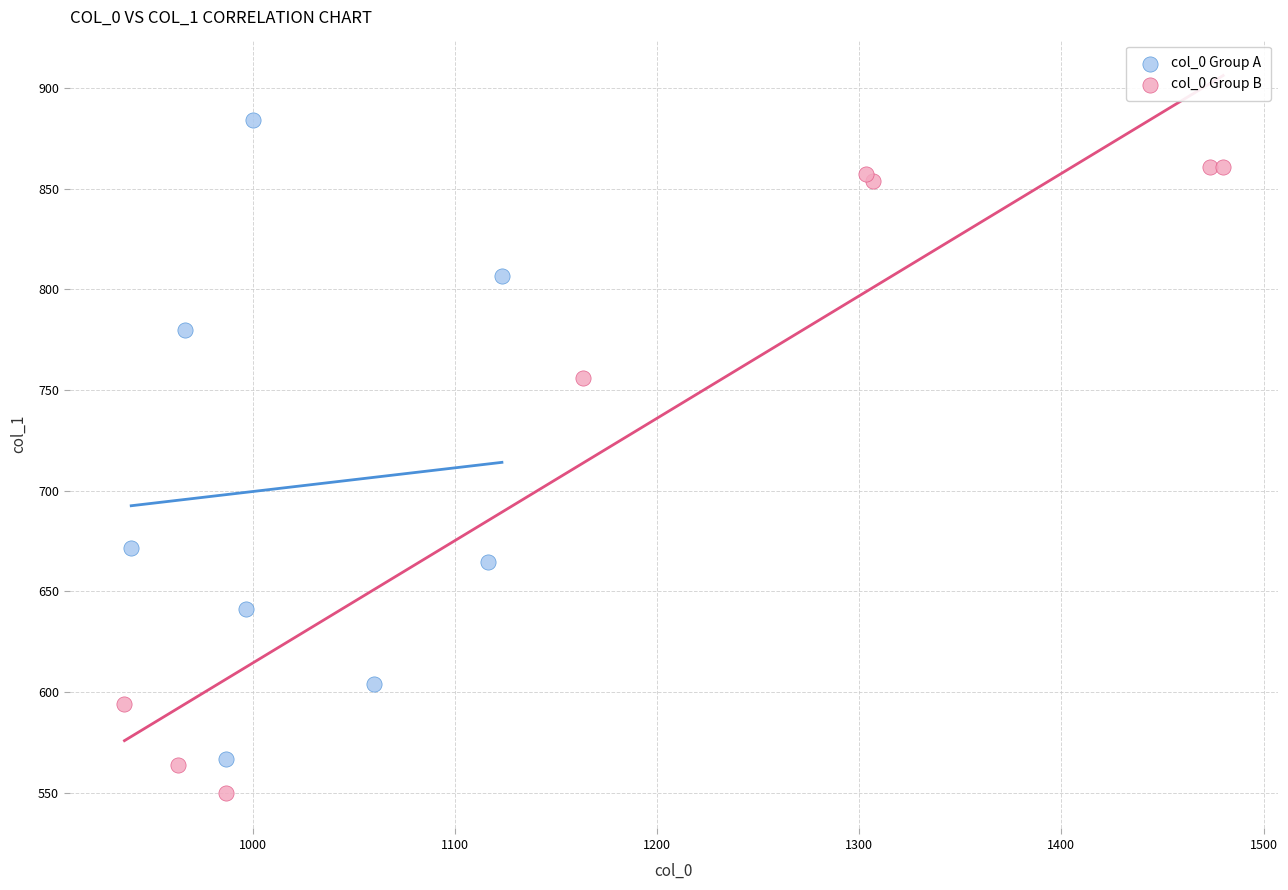

What are all the series names shown in the legend?

col_0 Group A, col_0 Group B